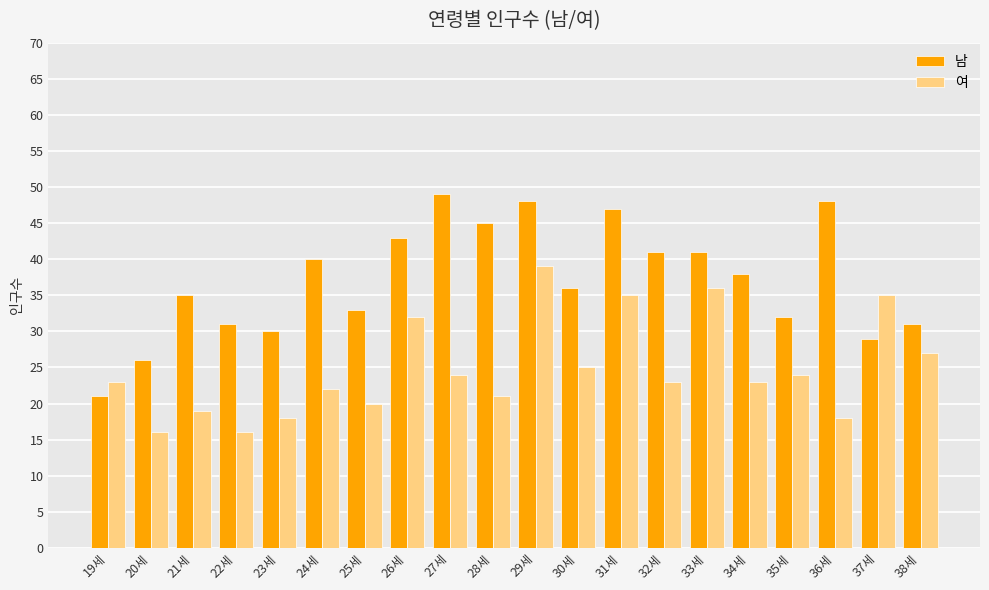

The 여 series shows 59 at 29세. True or false?

False